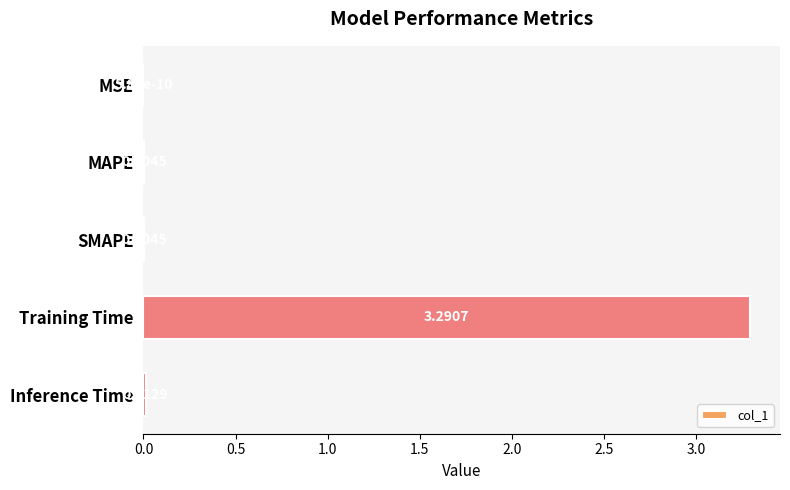

At which category does the chart reach its peak across all series?

Training Time